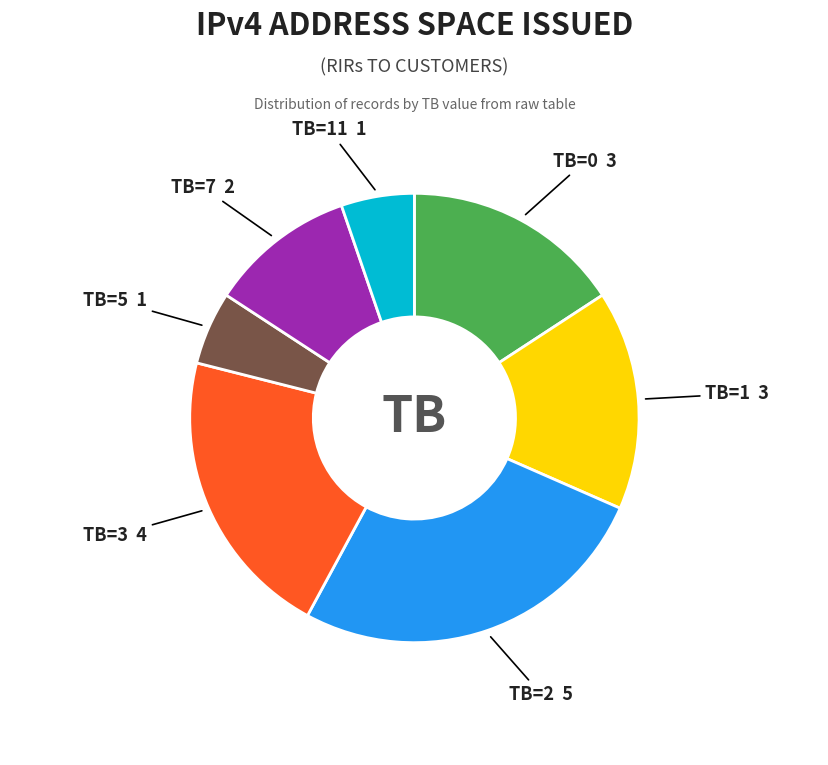

Does any single category account for the majority?

No